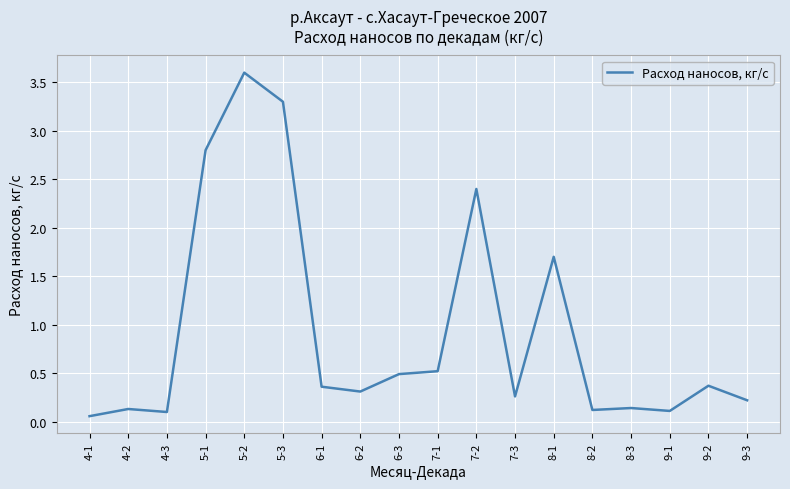

Which category has the highest value across all series?

5-2